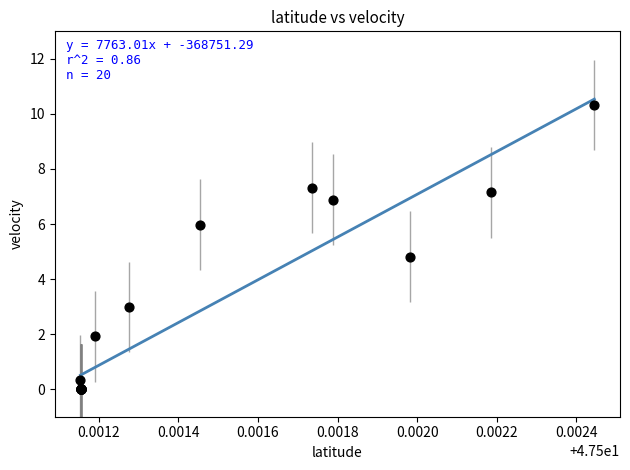

What Y value in the scatter plot is closest to 5?

4.8